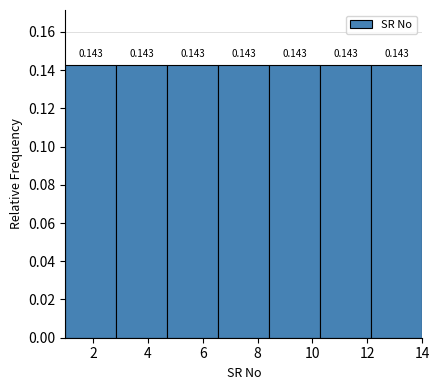

Reading left to right, transcribe this chart: for each bar, give the range it covers on the x-axis and its height. The bar edges are not printed on the chart, so give them approximately, as read against the axis.

1.0 to 2.8: 0.143
2.8 to 4.8: 0.143
4.8 to 6.6: 0.143
6.6 to 8.4: 0.143
8.4 to 10.2: 0.143
10.2 to 12.2: 0.143
12.2 to 14.0: 0.143